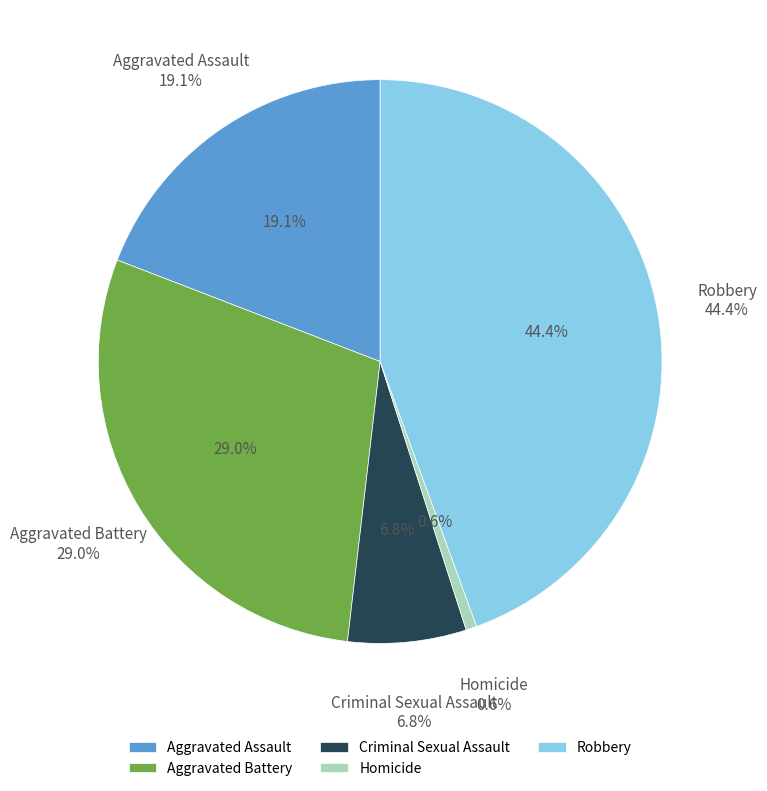

Rank the categories by value from lowest to highest.

Homicide, Criminal Sexual Assault, Aggravated Assault, Aggravated Battery, Robbery